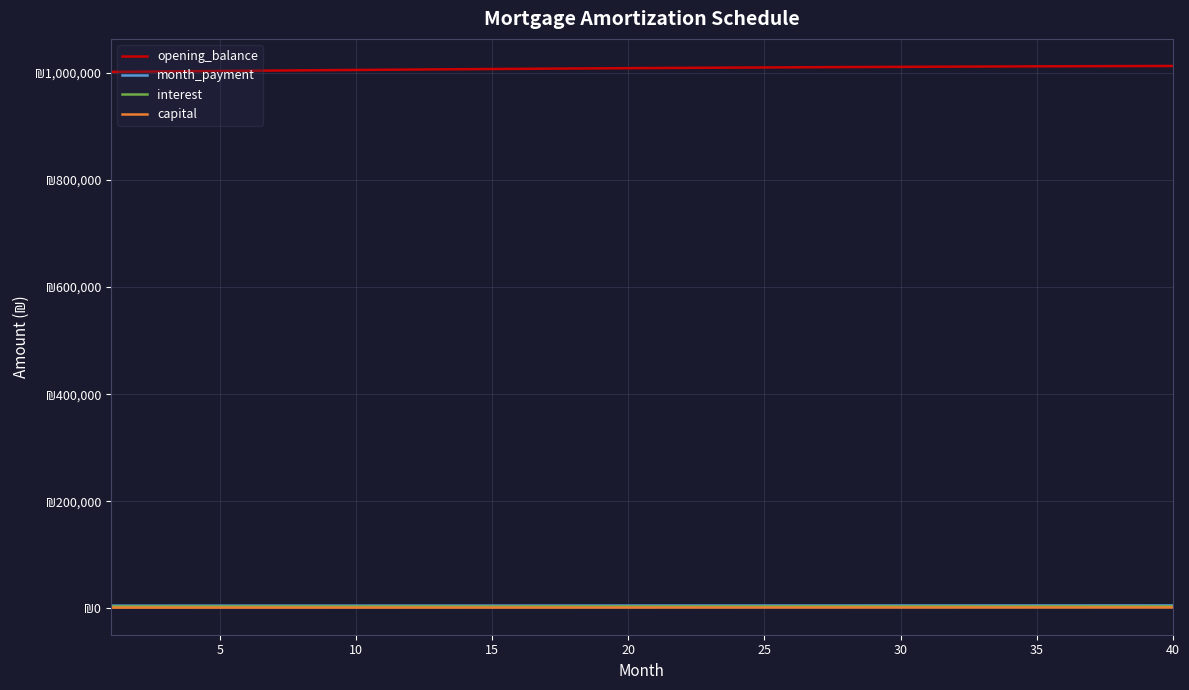

Does the chart have visible grid lines?

Yes